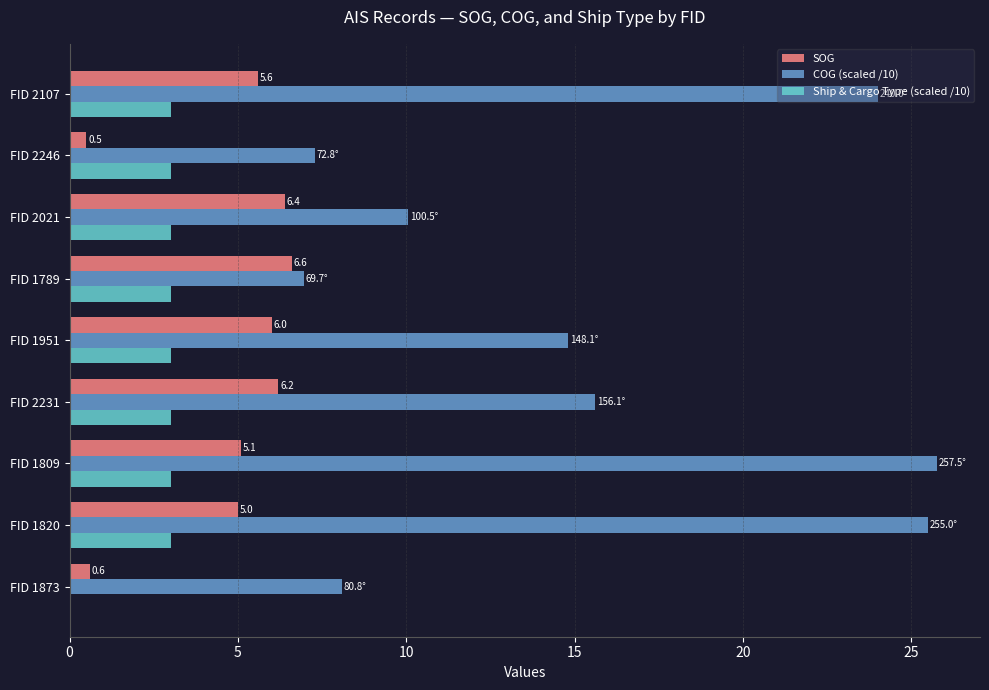

Is the value of COG (scaled /10) at FID 1820 greater than the value of Ship & Cargo Type (scaled /10) at FID 1951?

Yes